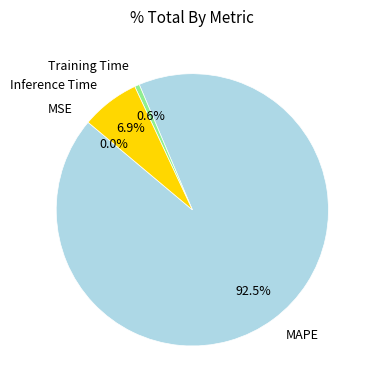

How much of the chart is everything except Inference Time?

93.1%